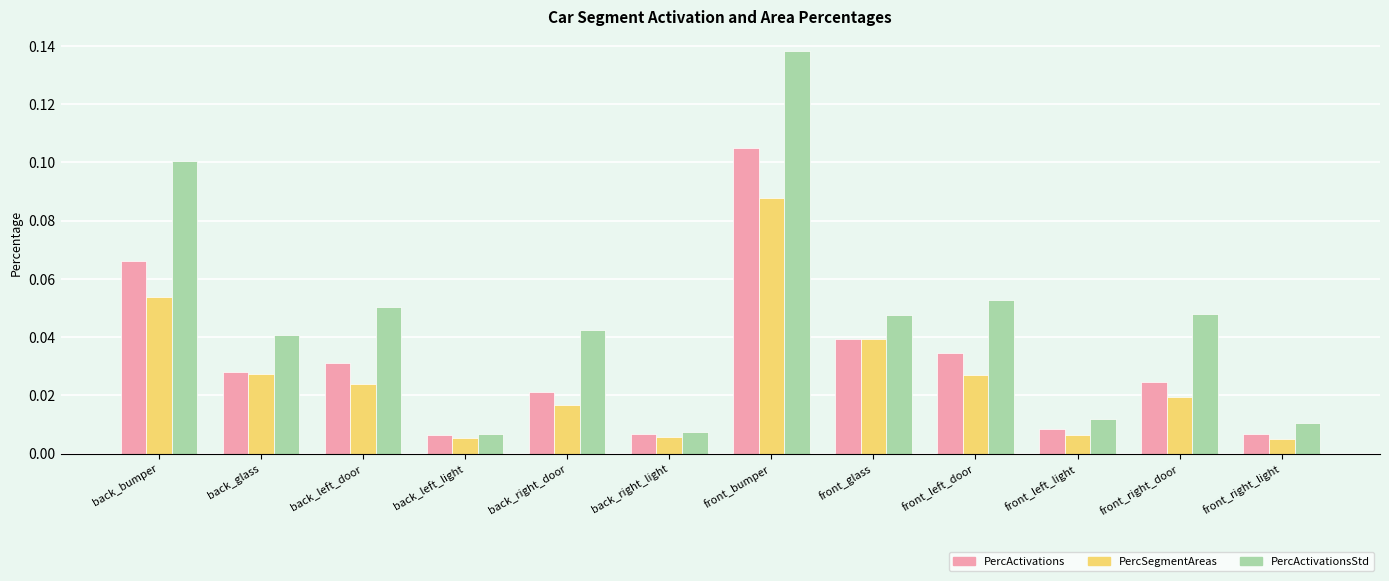

Which category has the highest value in the PercActivations series?

front_bumper